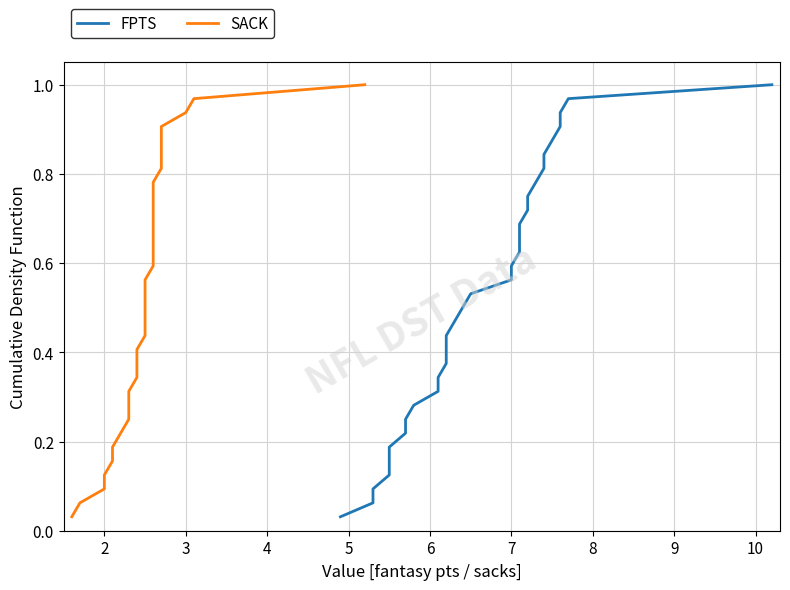

Reading left to right, what are all the values shown in this chart?

FPTS: 0.0	0.1	0.1	0.1	0.2	0.2	0.2	0.2	0.3	0.3	0.3	0.4	0.4	0.4	0.5	0.5	0.5	0.6	0.6	0.6	0.7	0.7	0.7	0.8	0.8	0.8	0.8	0.9	0.9	0.9	1.0	1.0
SACK: 0.0	0.1	0.1	0.1	0.2	0.2	0.2	0.2	0.3	0.3	0.3	0.4	0.4	0.4	0.5	0.5	0.5	0.6	0.6	0.6	0.7	0.7	0.7	0.8	0.8	0.8	0.8	0.9	0.9	0.9	1.0	1.0